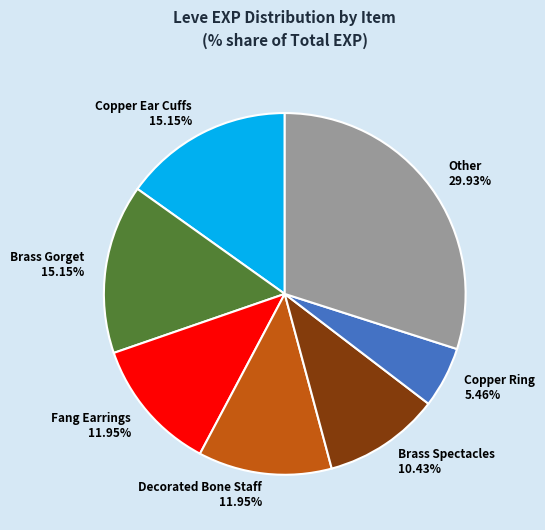

Which slice is the largest?

Other